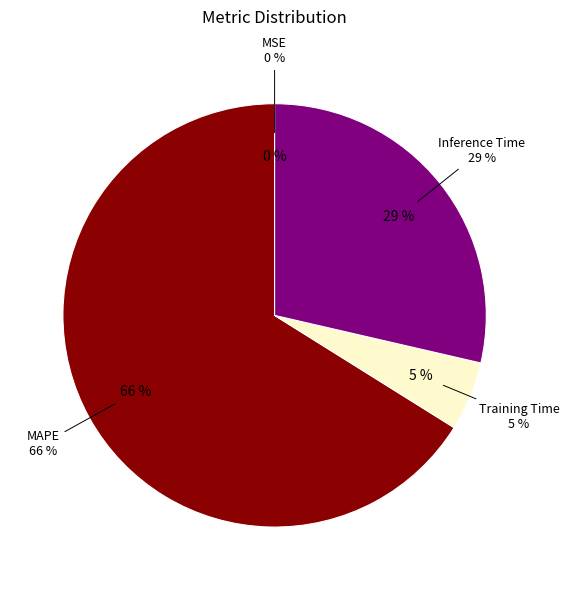

Which slice represents more than half of the pie?

MAPE